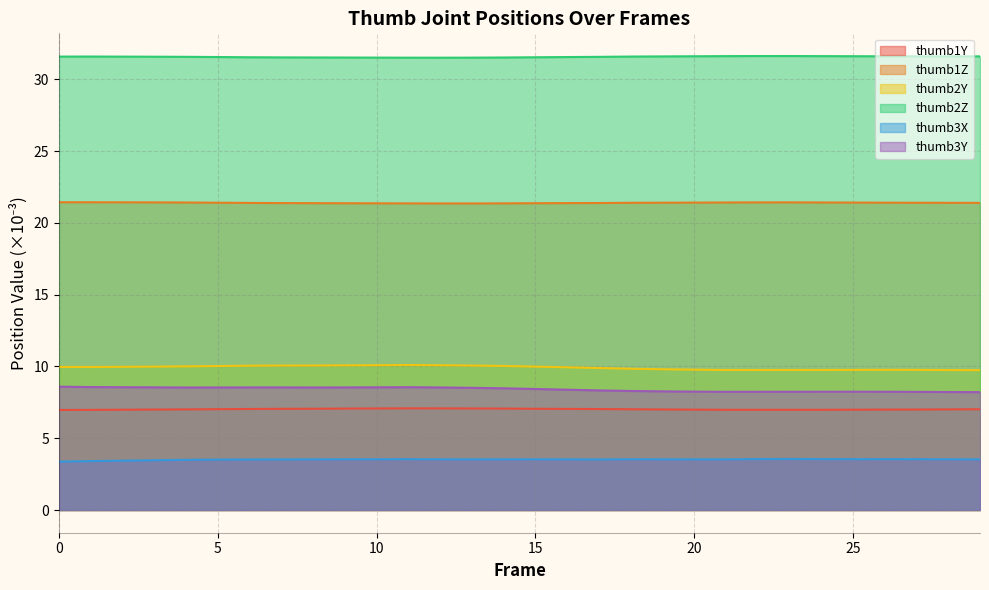

Between 8 and 26, which series saw the biggest shift?

thumb2Y